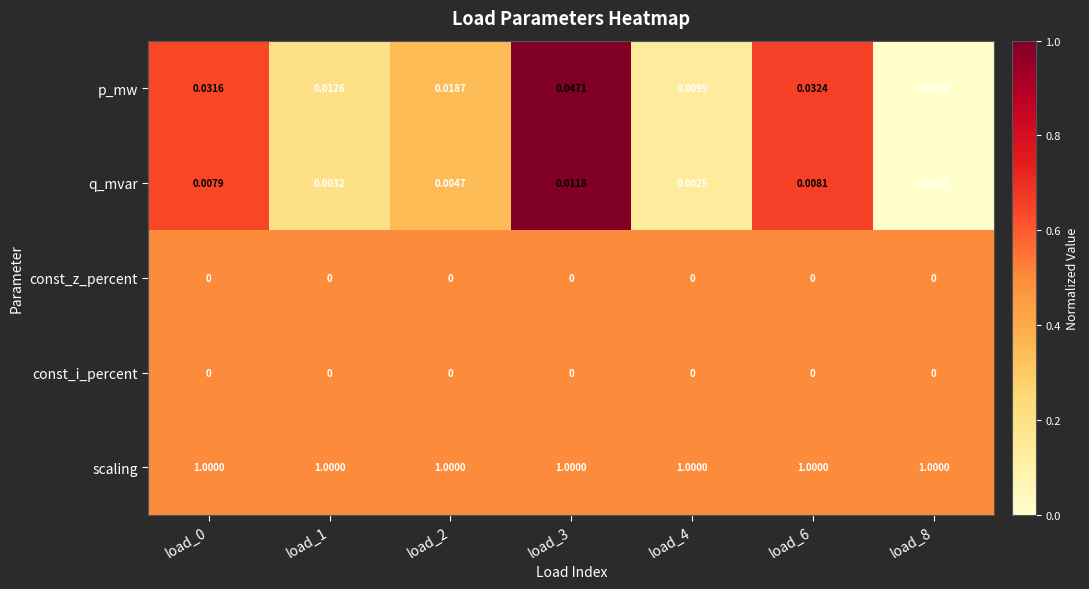

Which series changed the most between load_3 and load_6?

p_mw